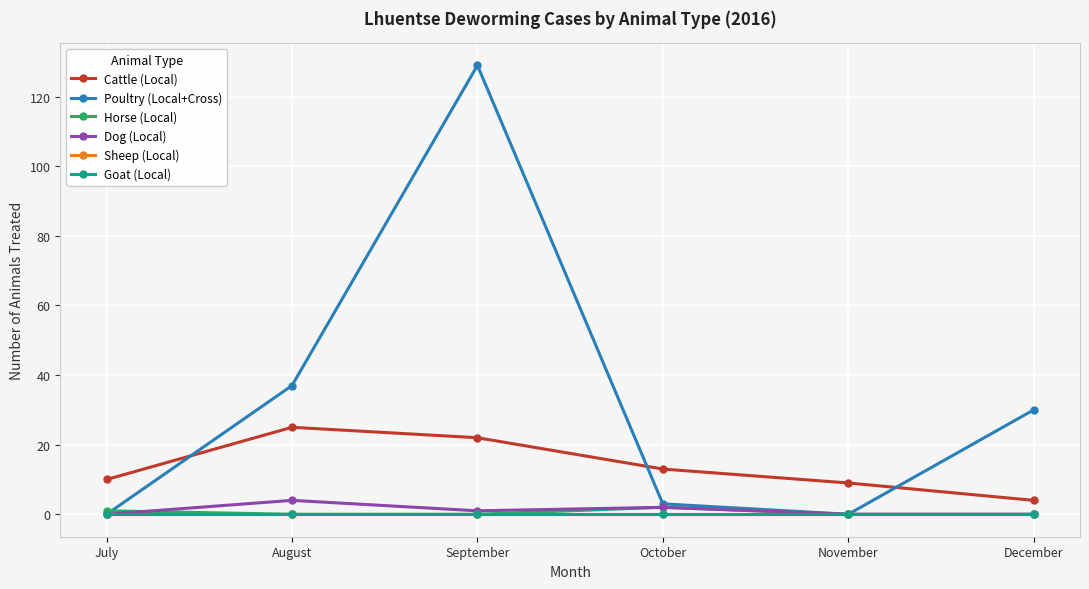

Where is the first local minimum for Dog (Local)?

September